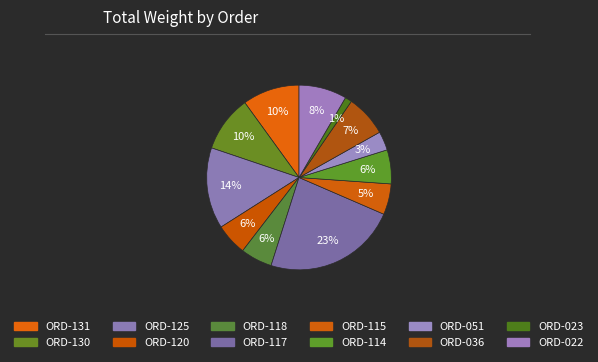

What portion of the pie excludes ORD-130?

90.2%